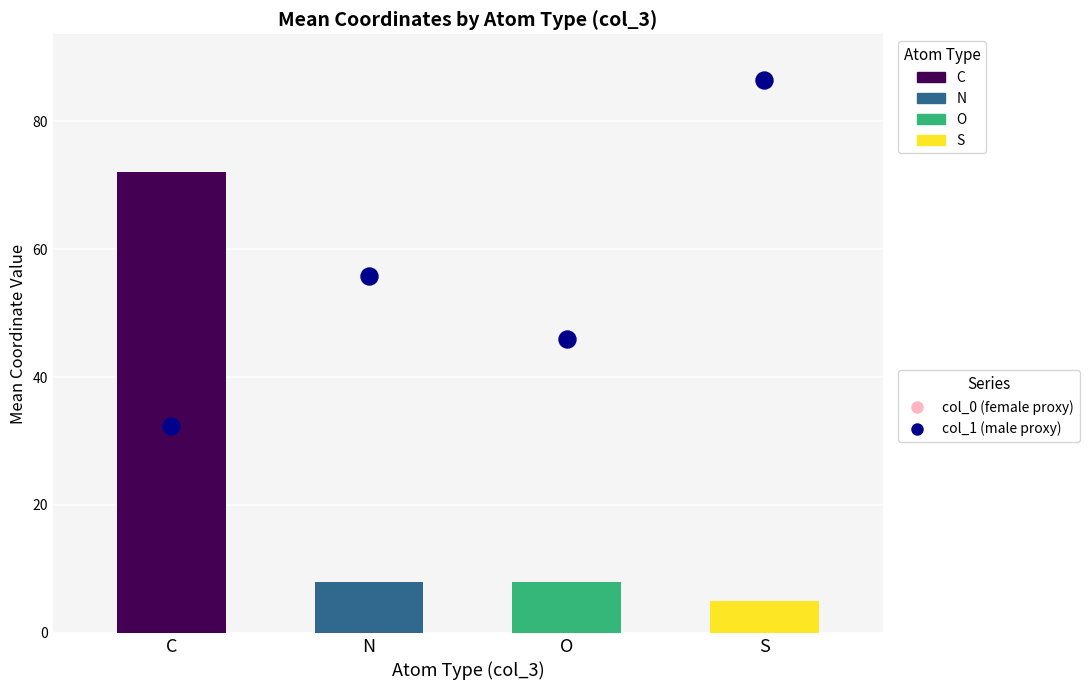

Which series has the widest spread of Y values?

col_1 mean (abs×10+30)